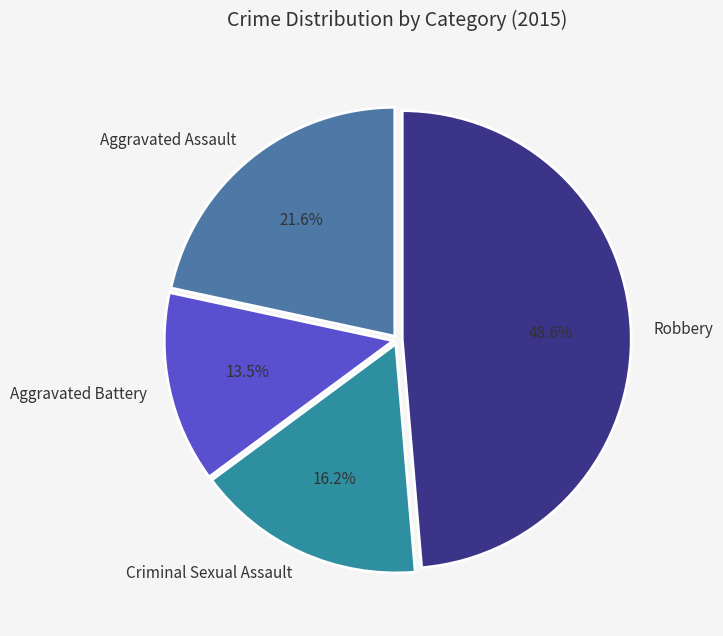

What percentage is the Aggravated Assault slice, to the nearest percent?

22%